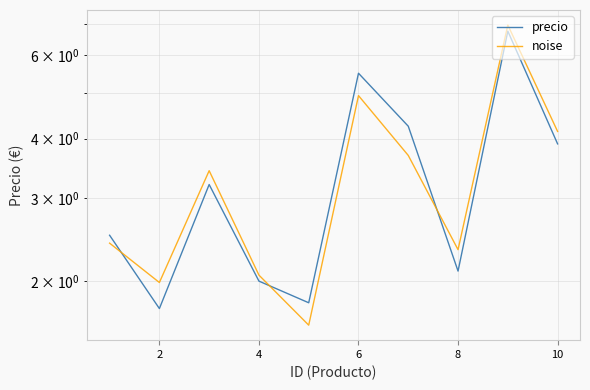

Between 4 and 8, which is larger?

8